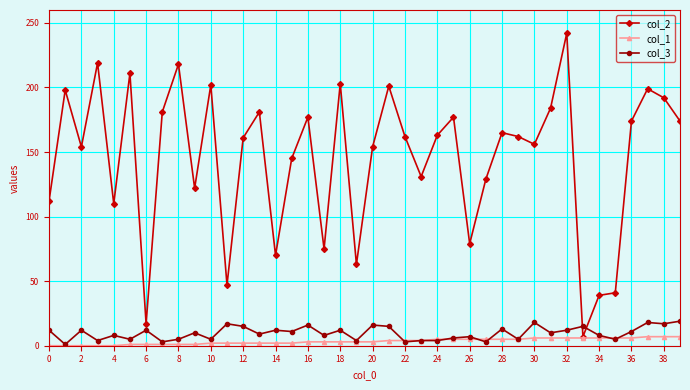

True or false: col_2 has more than 2 interior local peaks.

True